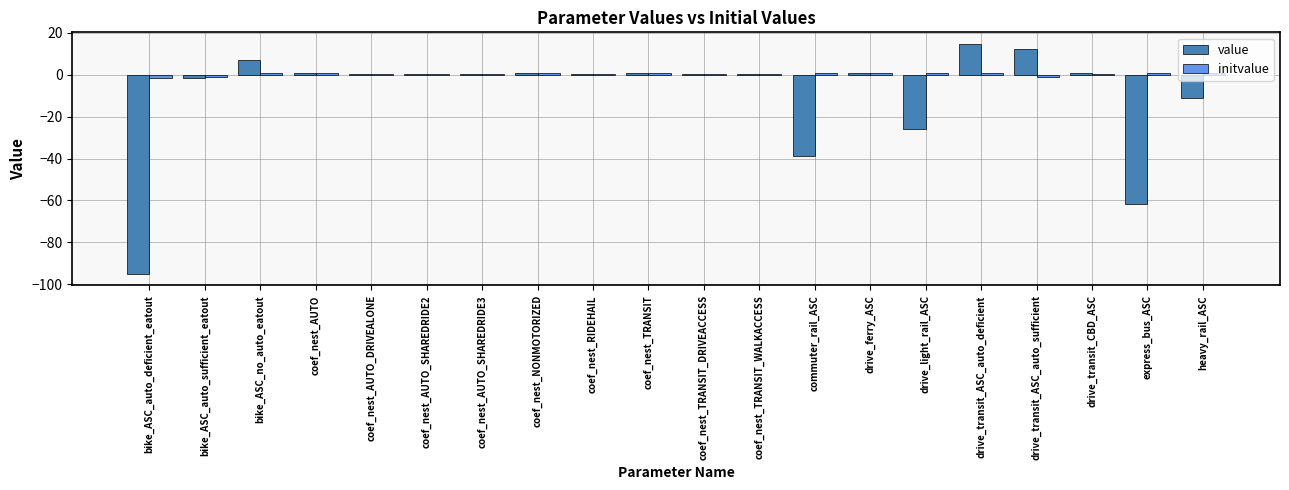

How many categories are shown in the chart?

20